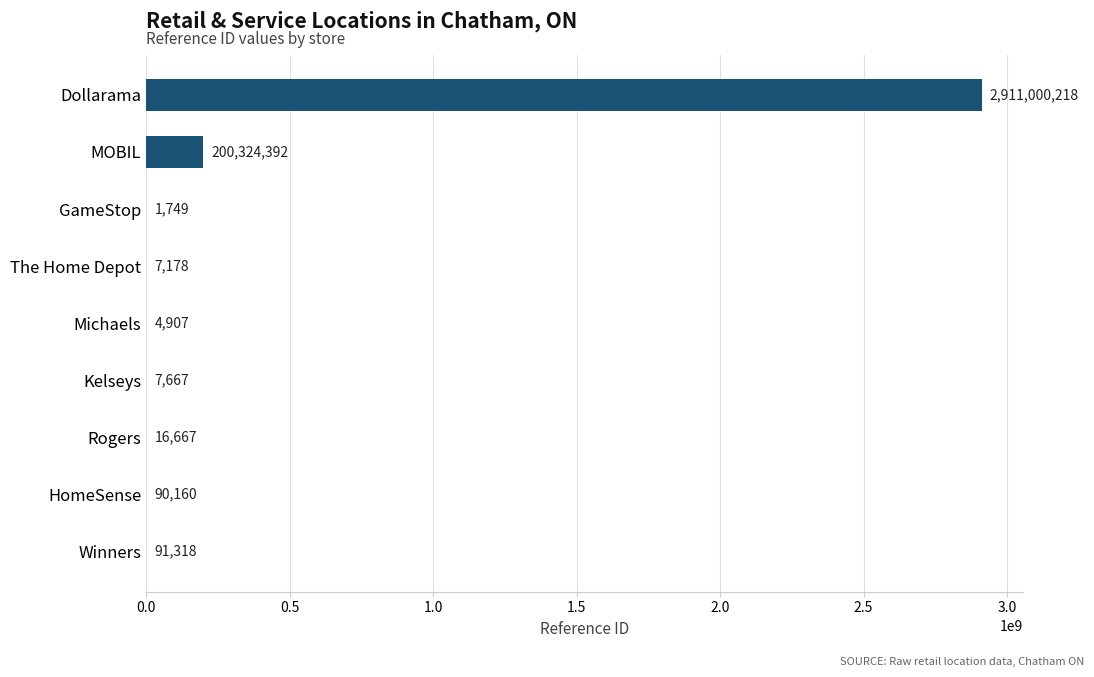

What is the maximum value shown in the chart?

2911000218